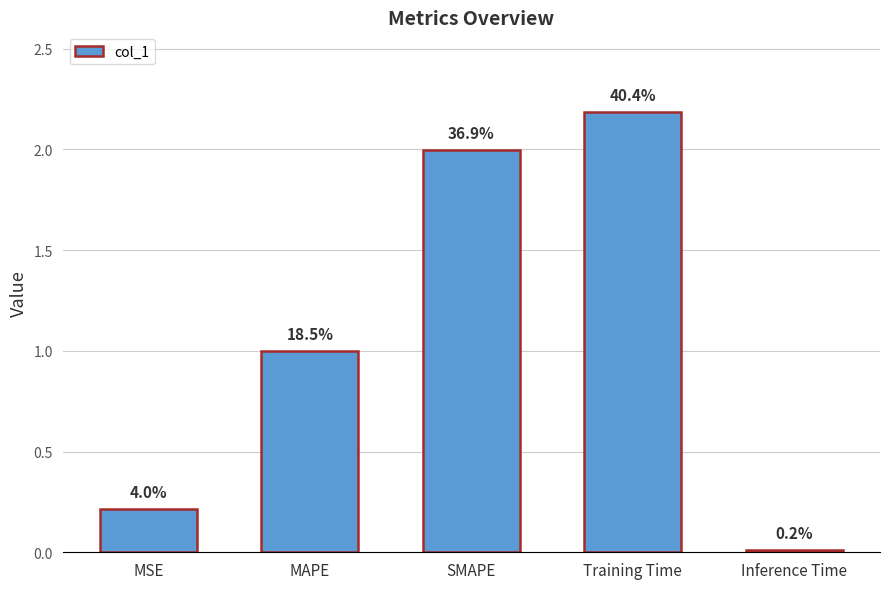

What is the change in value from MAPE to Inference Time?

-1.0